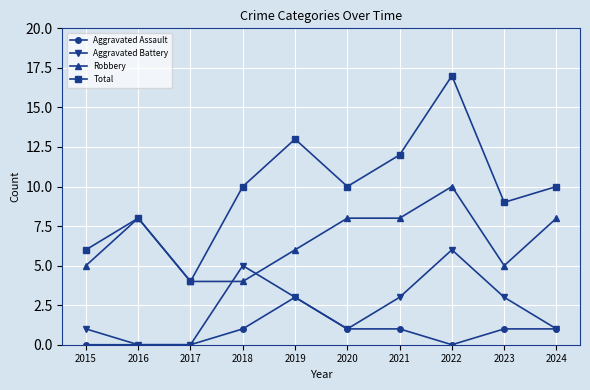

The Total series shows 8 at 2016. True or false?

True